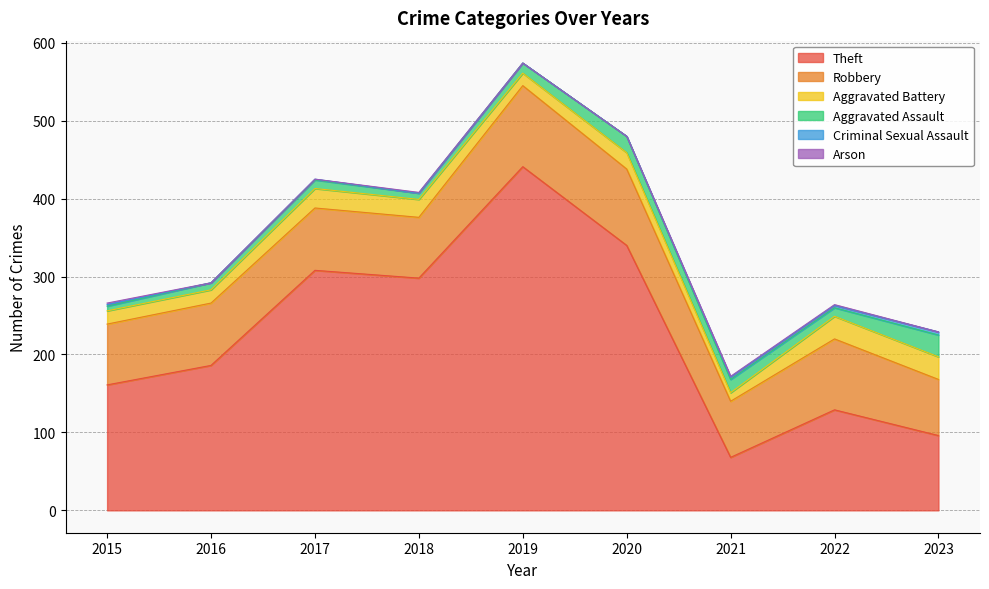

How many interior local valleys does the Criminal Sexual Assault series have?

1